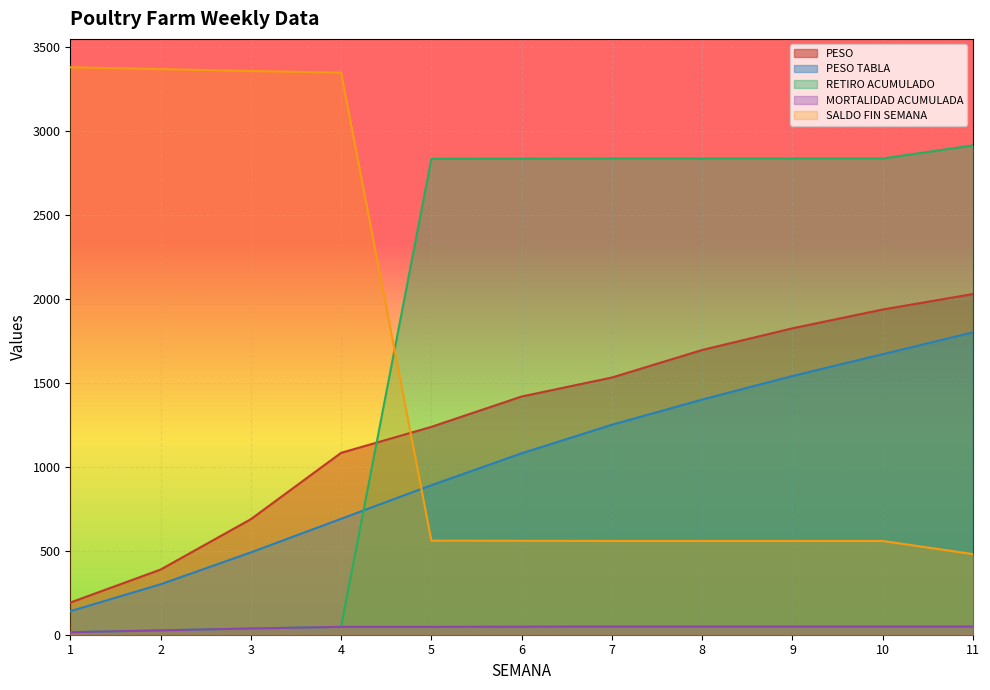

Is it true that PESO TABLA equals 333.4 at 3?

False